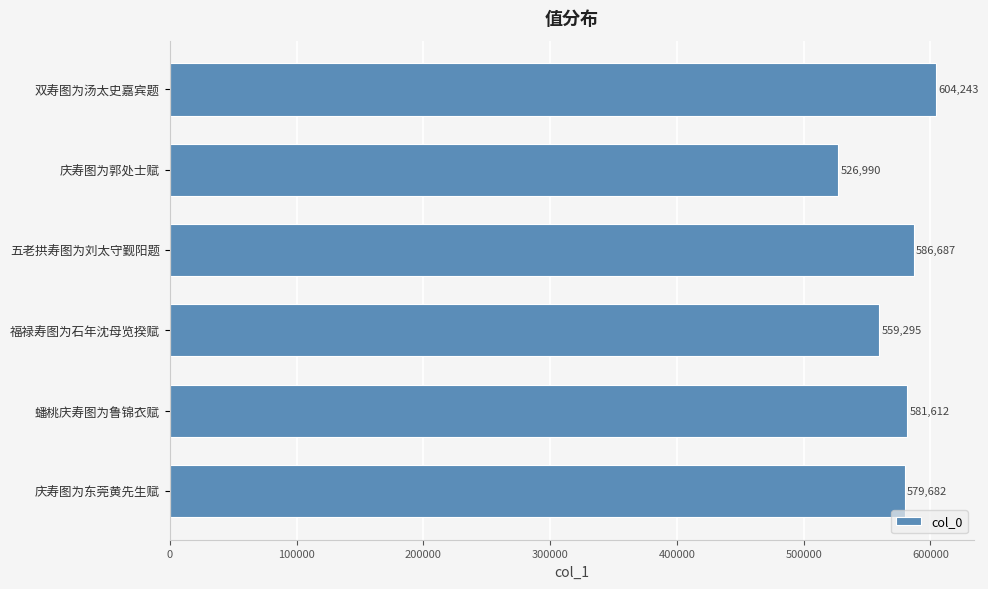

Are the bars horizontal?

Yes